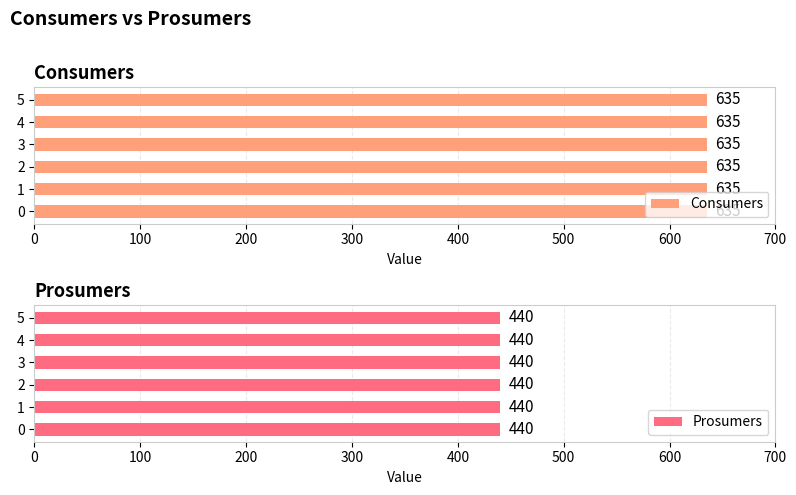

What is the minimum value shown in the chart?

440